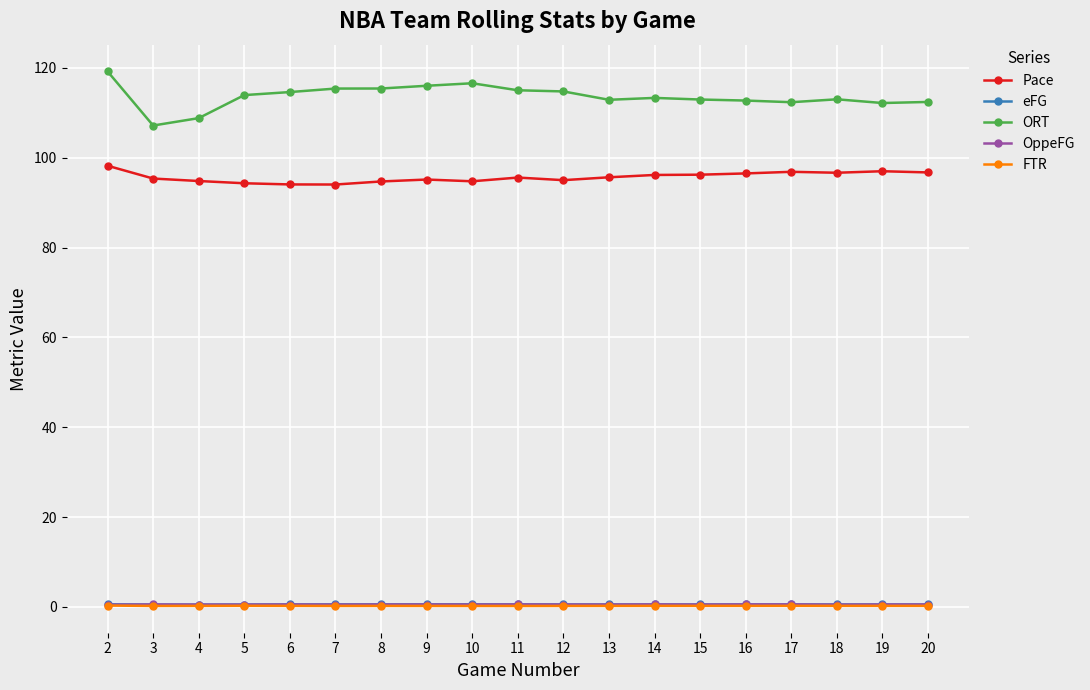

True or false: Pace and FTR intersect in this chart.

False